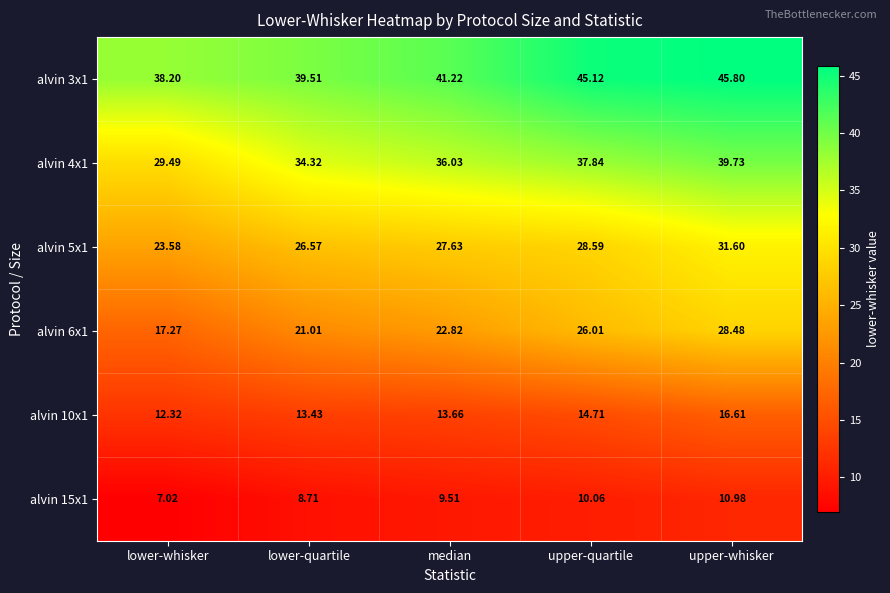

What is the spread (max minus min) of values at upper-quartile?

35.1